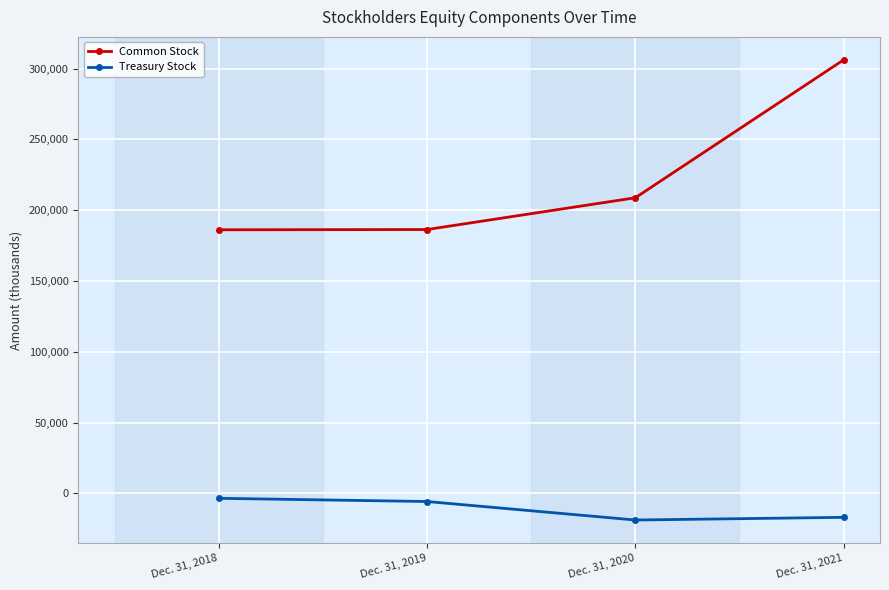

What is the difference between the maximum and minimum values in the Treasury Stock series?

15328